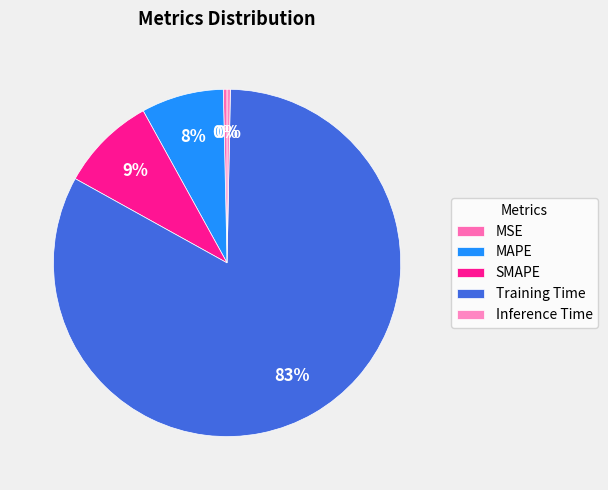

Is it true that MAPE is 8% of the pie?

True